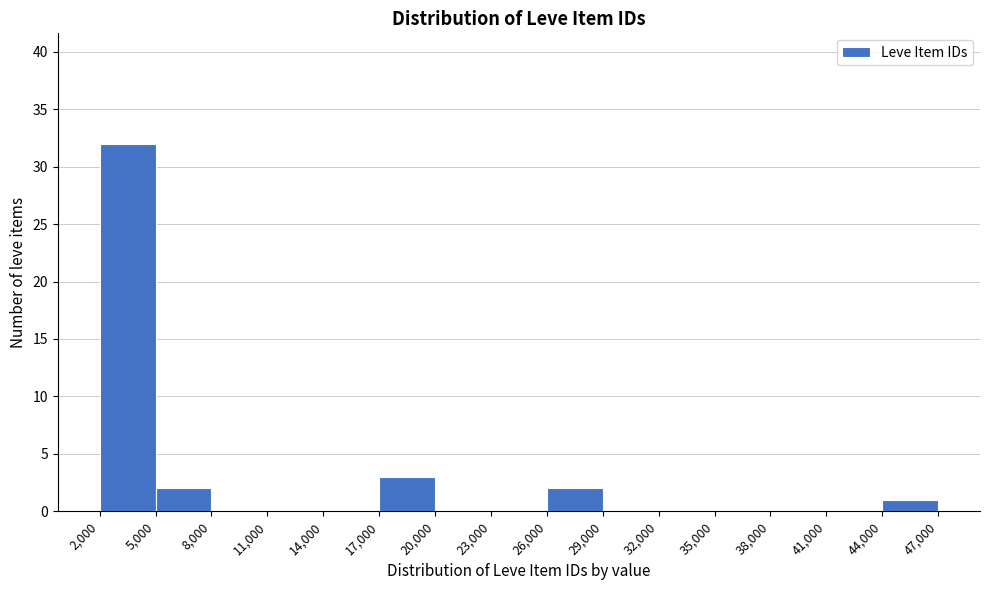

Reading left to right, transcribe this chart: for each bar, give the range it covers on the x-axis and its height. The values are not printed on the chart, so give them approximately, as read against the axis.

2,000 to 5,000: 32
5,000 to 8,000: 2
8,000 to 11,000: 0
11,000 to 14,000: 0
14,000 to 17,000: 0
17,000 to 20,000: 3
20,000 to 23,000: 0
23,000 to 26,000: 0
26,000 to 29,000: 2
29,000 to 32,000: 0
32,000 to 35,000: 0
35,000 to 38,000: 0
38,000 to 41,000: 0
41,000 to 44,000: 0
44,000 to 47,000: 1